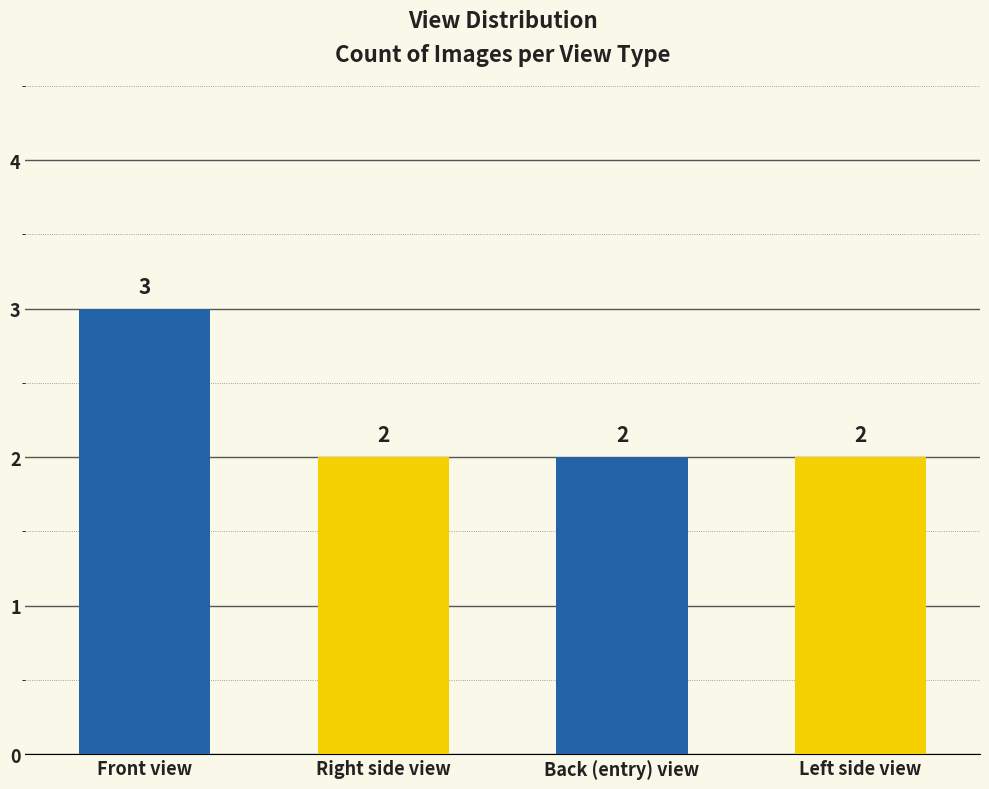

Count the values in the range 2 to 3.

4